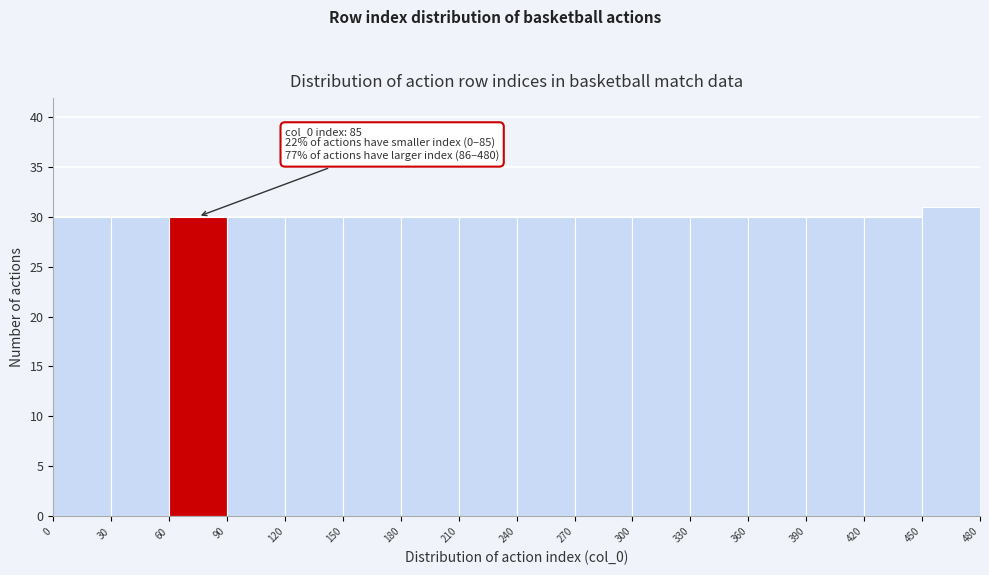

Which range on the x-axis has the tallest bar?

450 to 480